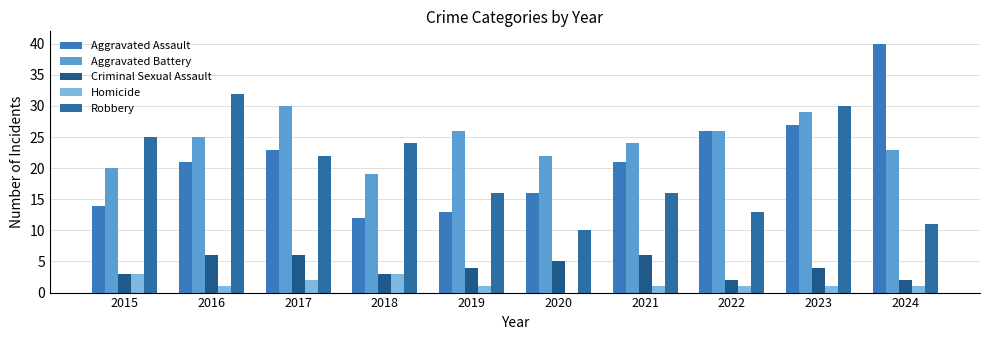

Does the chart contain stacked bars?

No